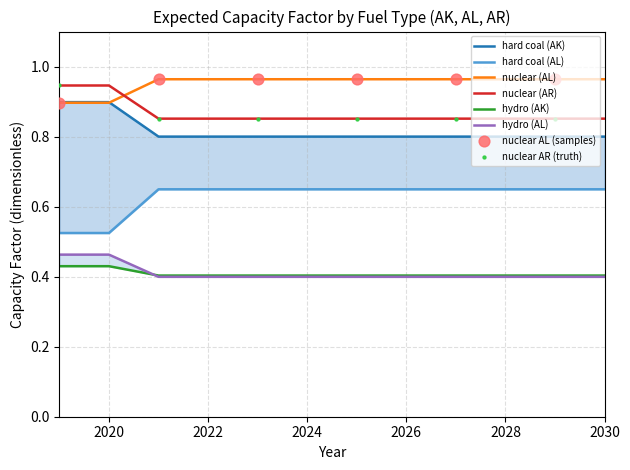

True or false: nuclear (AL) has a value of 1.4 at 2028.

False